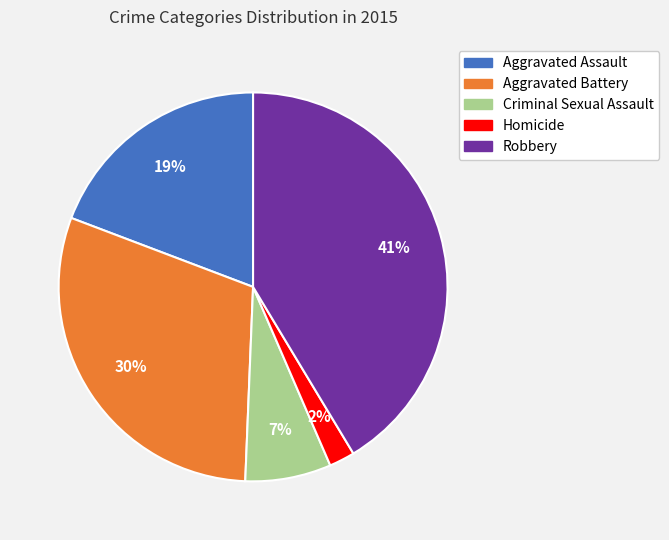

Count the number of slices in the pie.

5